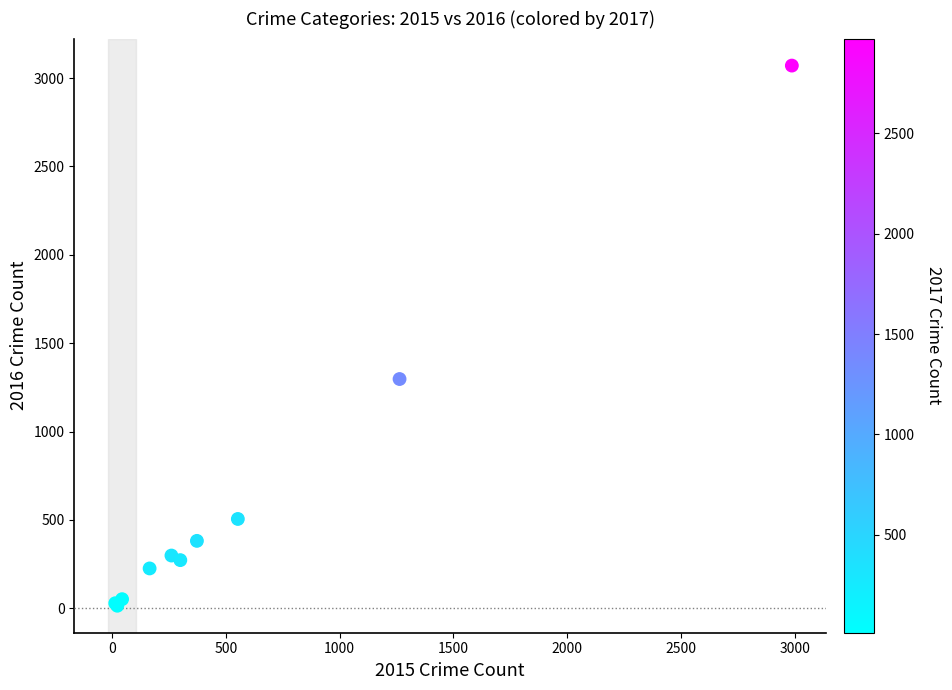

What Y value in the scatter plot is closest to 1542?

1297